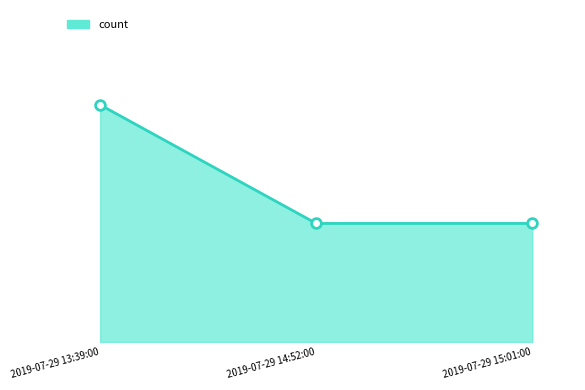

Does the chart have visible grid lines?

No